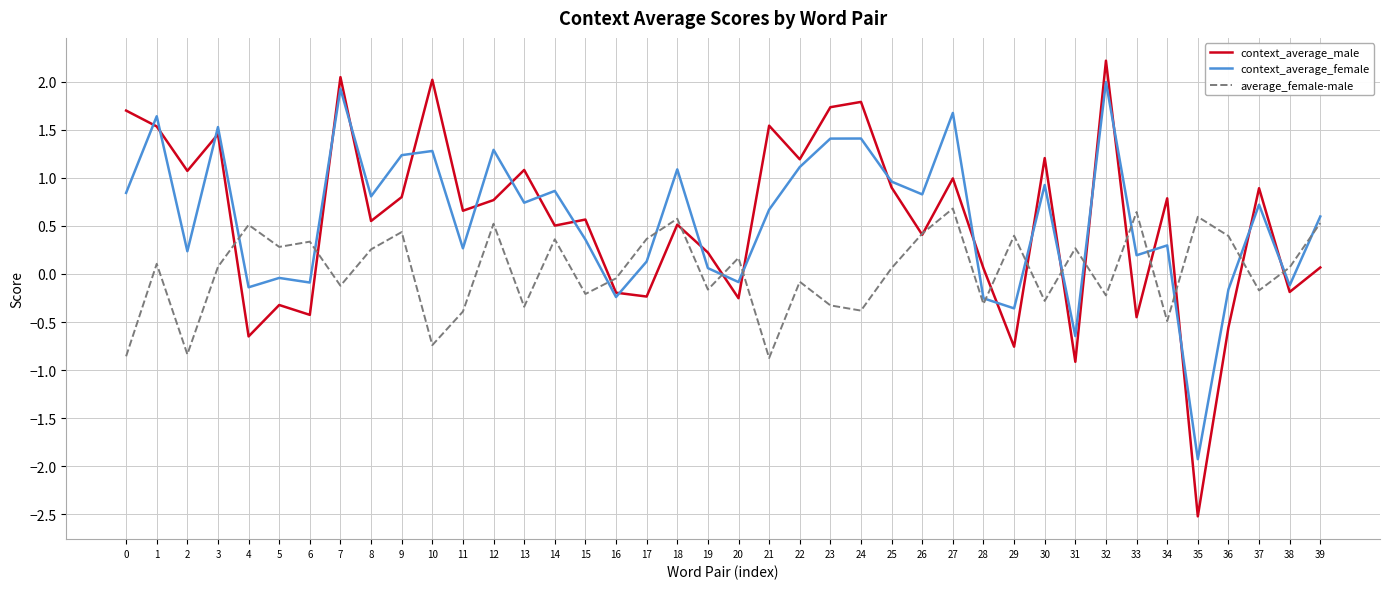

At which category does the chart reach its minimum across all series?

35